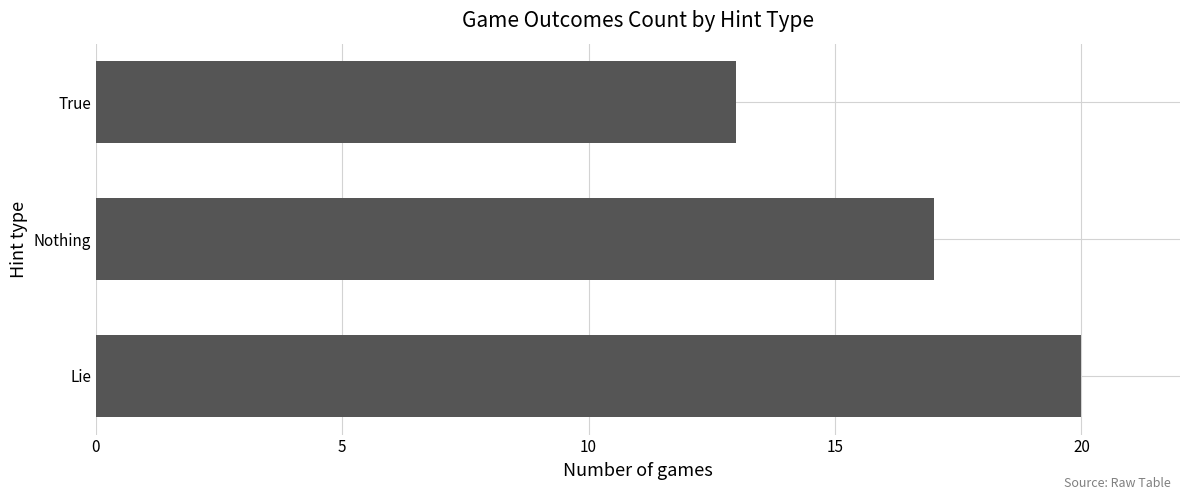

How many categories are shown in the chart?

3